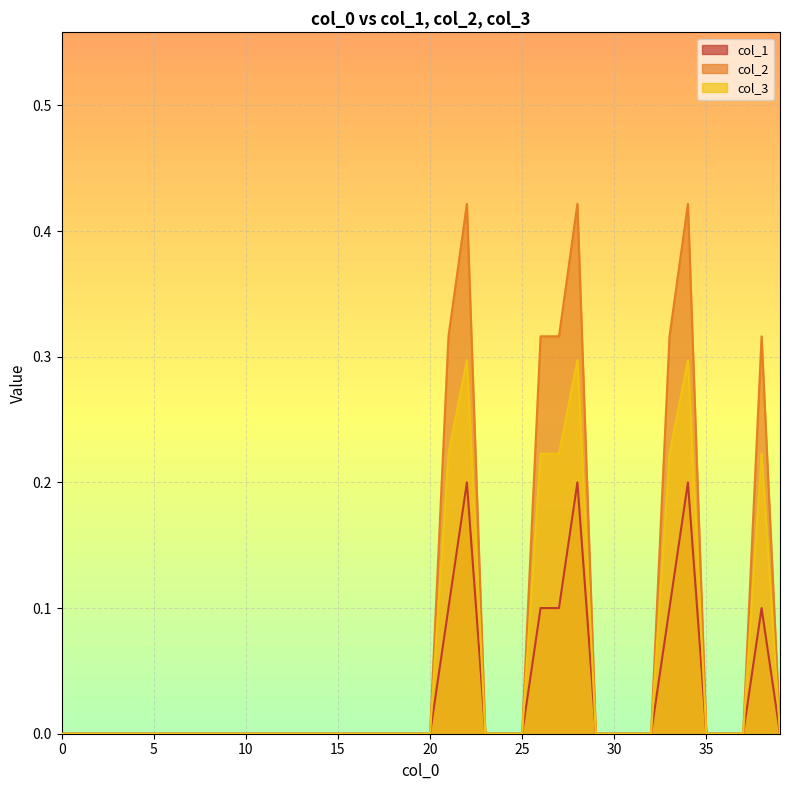

What is the sum of the col_2 values at 31 and 21?

0.3